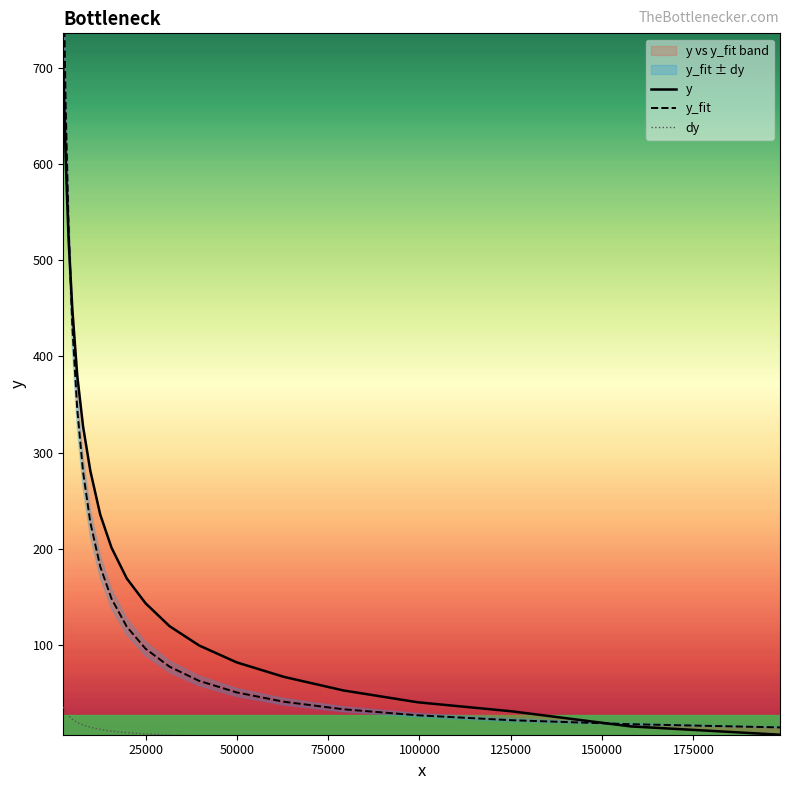

True or false: y_fit has a value of 32.4 at 17.

False